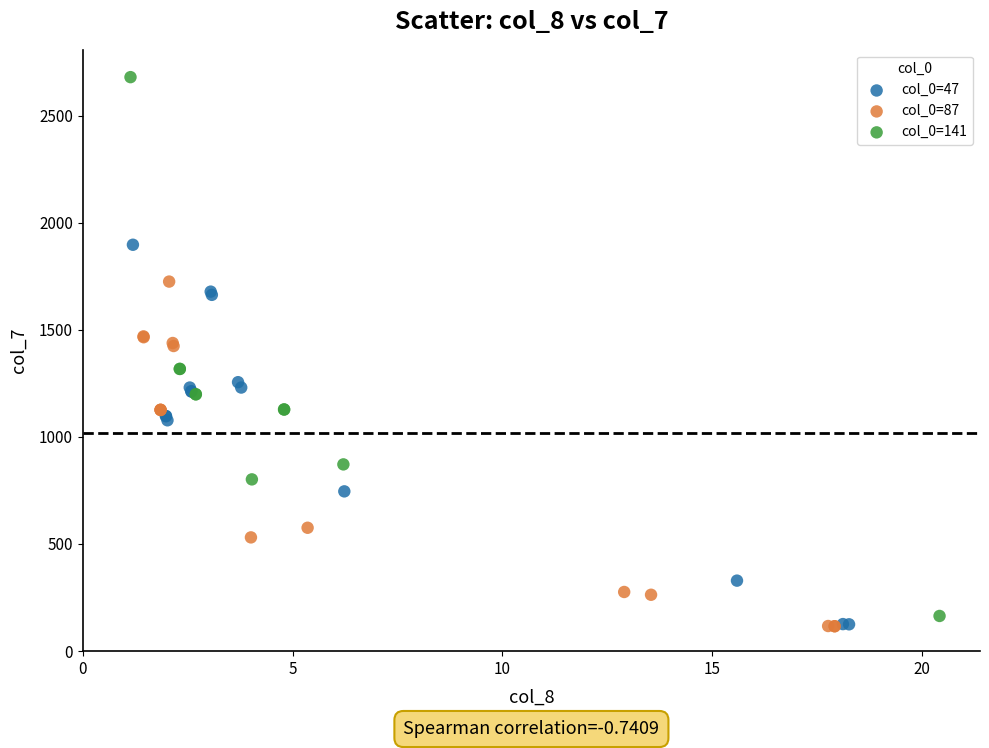

Which series contains the highest Y value?

col_0=141